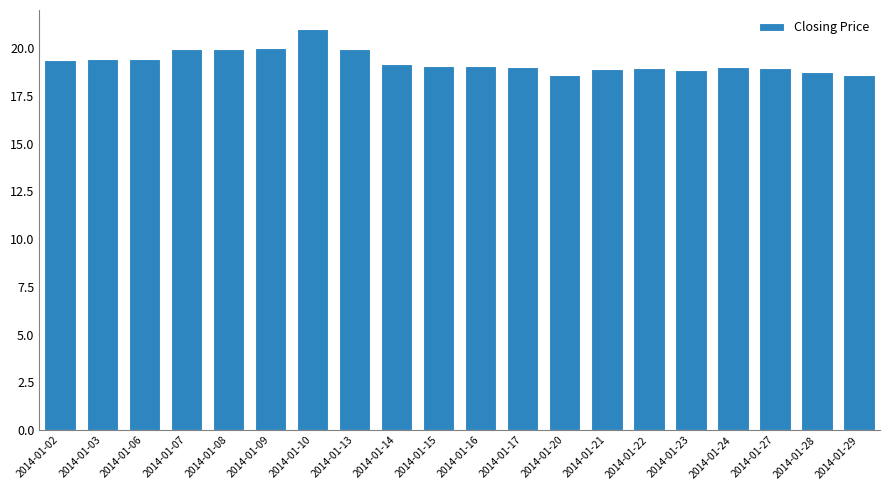

The chart shows a value of 19.1 at 2014-01-16. True or false?

True